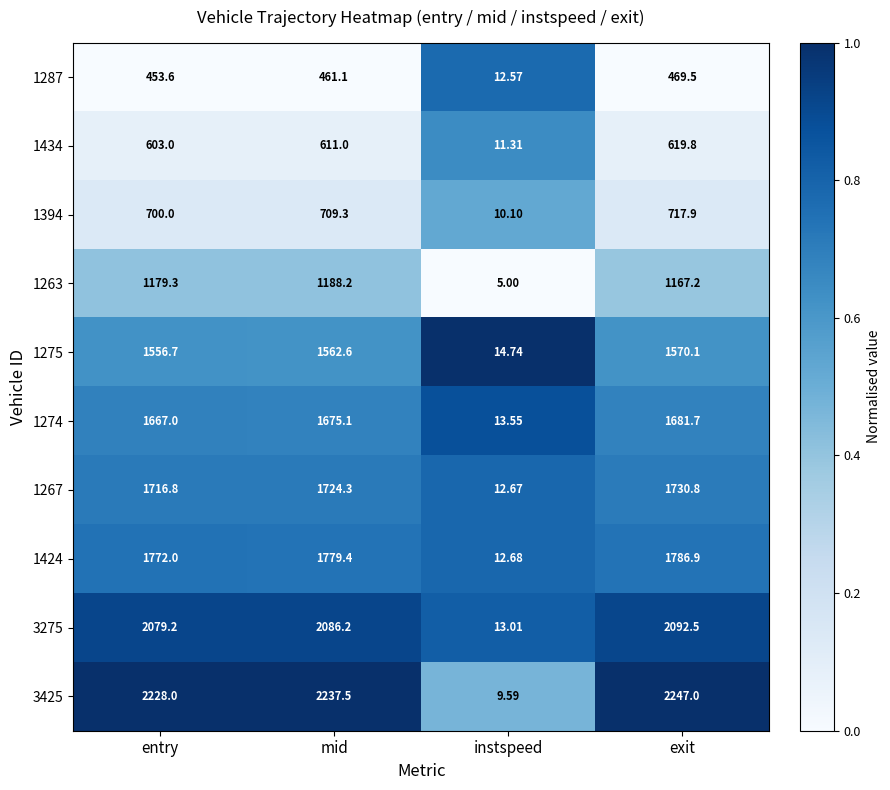

Is the value of 1267 at exit greater than the value of 1424 at exit?

No